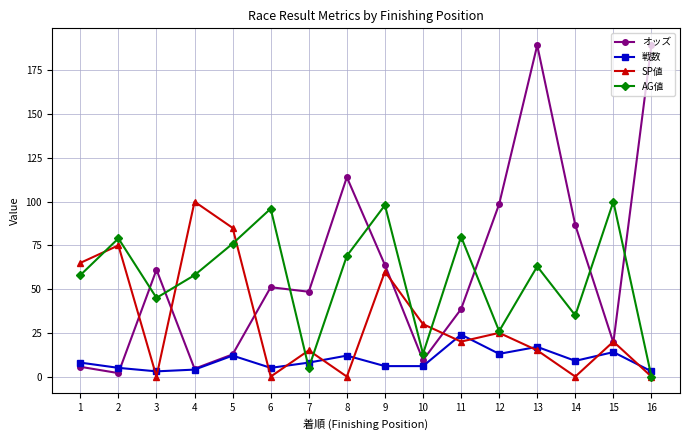

Is it true that オッズ equals 63.8 at 9?

True